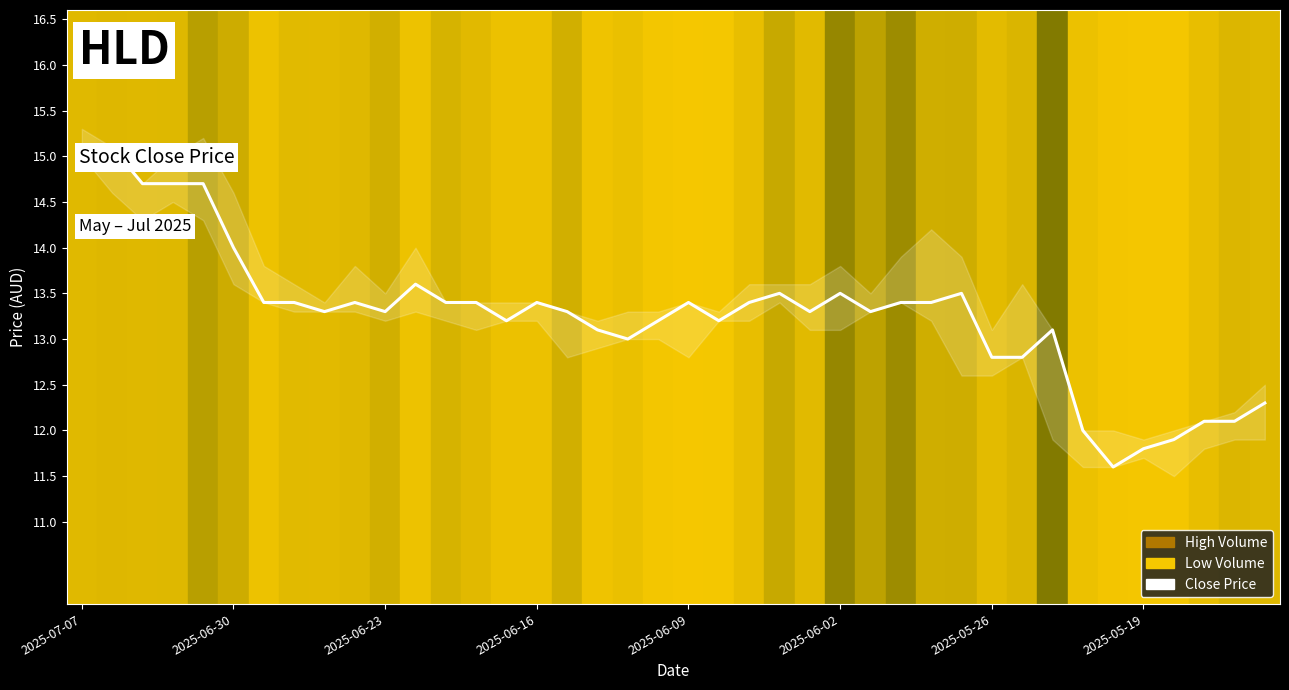

Which category has the highest value across all series?

2025-07-07